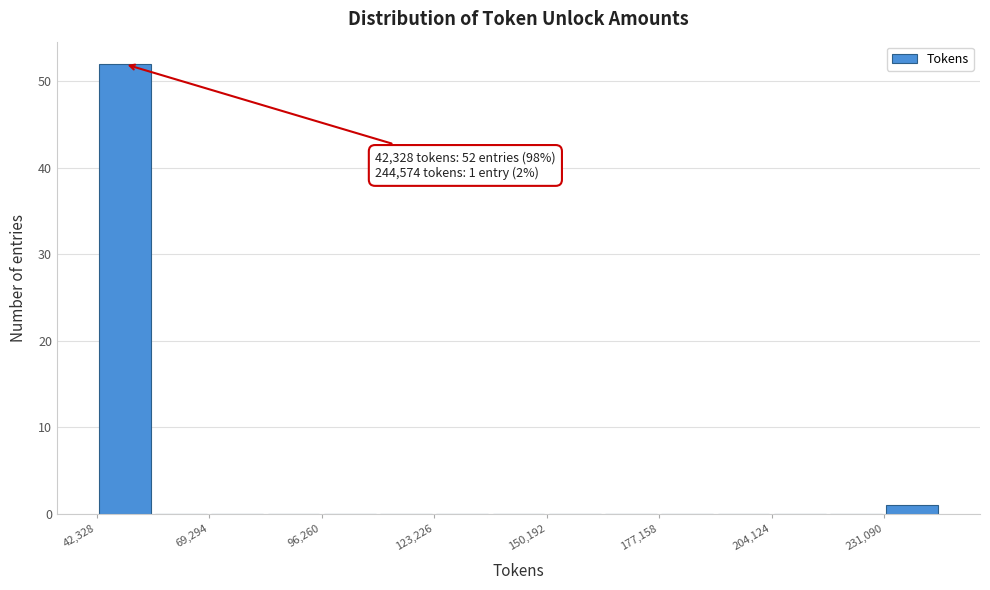

Read against the x-axis, roughly where is the centre of the tallest bar?

50000